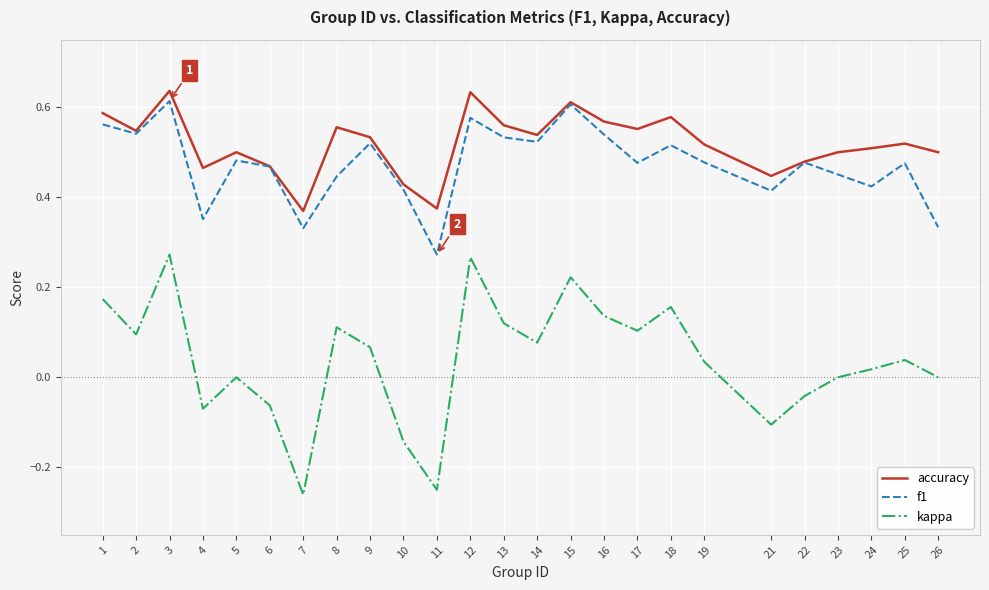

In accuracy, how many points are lower than both neighbors (excluding endpoints)?

7